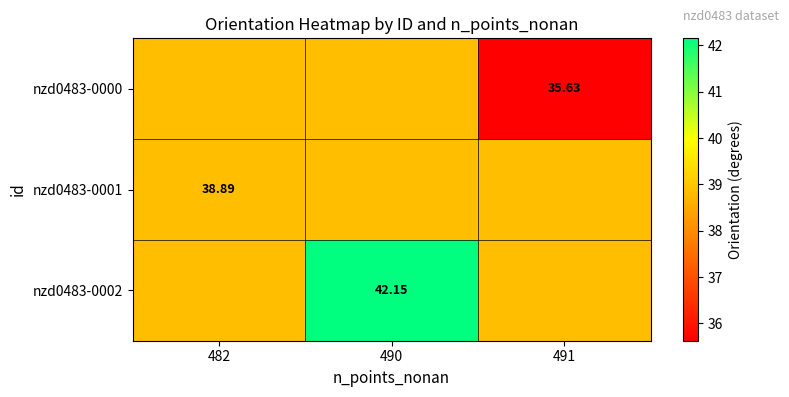

Count the nzd0483-0000 values in the range 35 to 38.

1